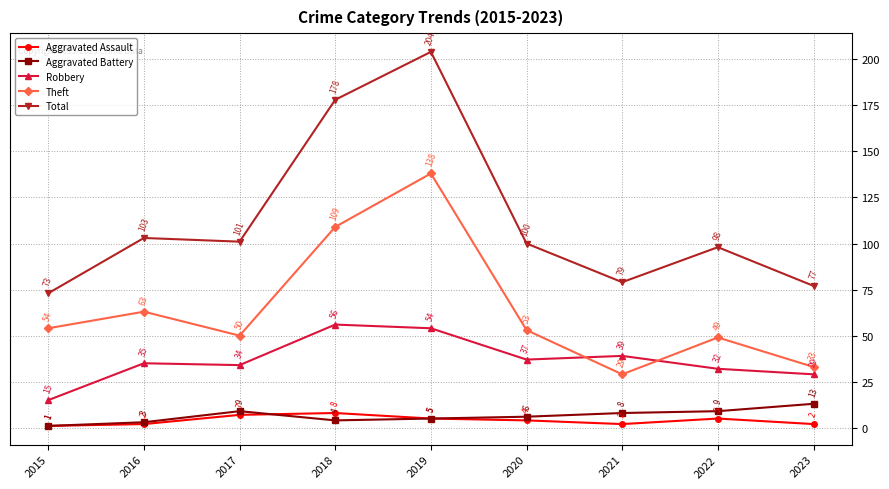

Does the chart have visible grid lines?

Yes